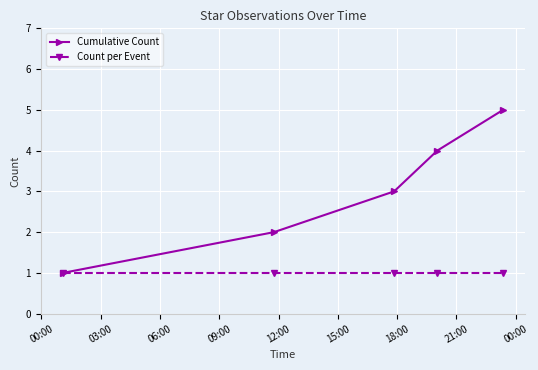

Rank the series by their maximum value, from highest to lowest.

Cumulative Count, Count per Event